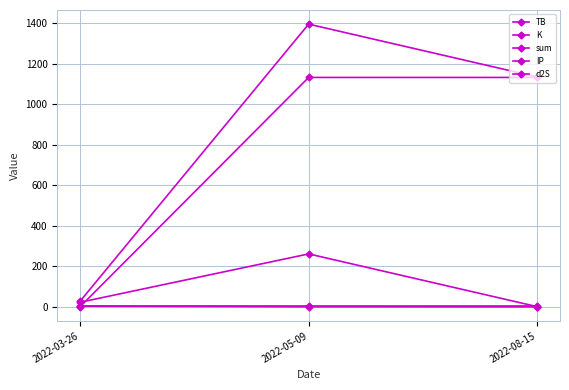

How many distinct data groups are displayed?

5